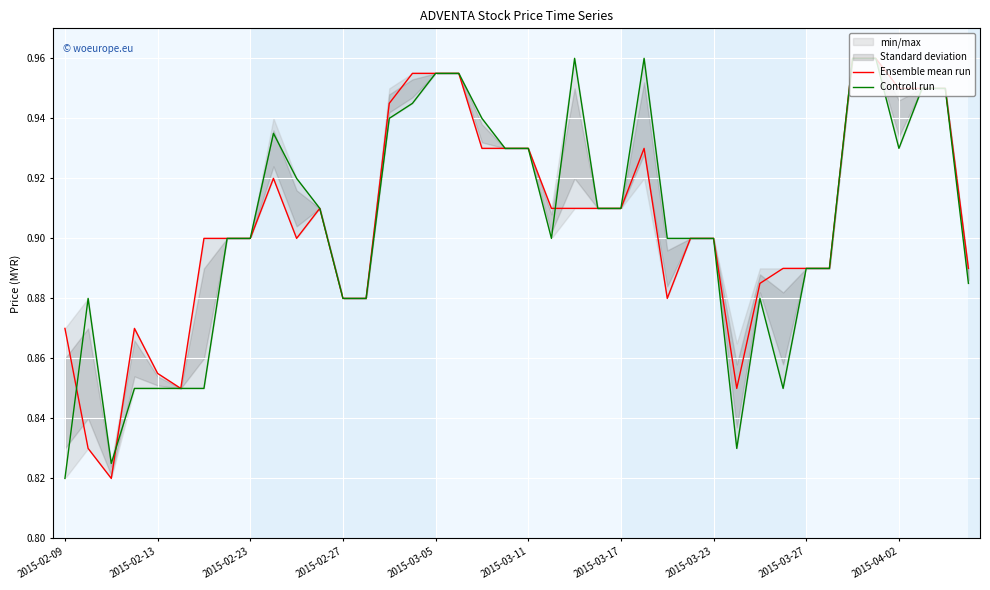

Where is Controll run nearest to the value 0?

2015-02-09